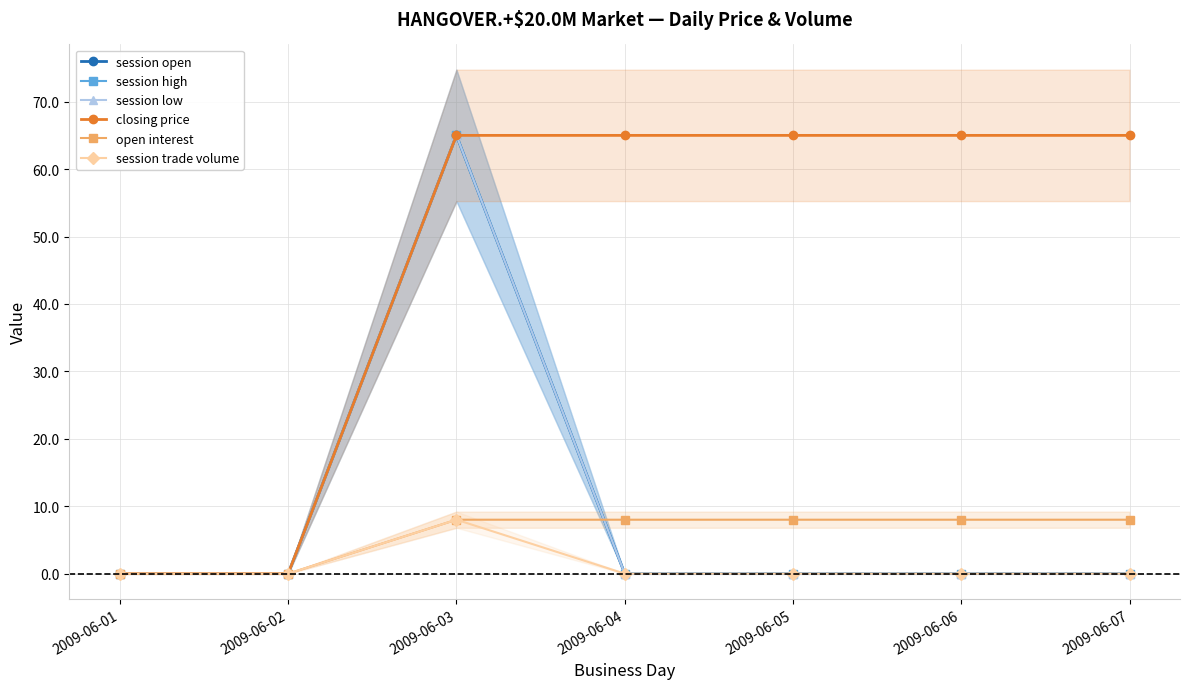

Which series has the largest total across all categories?

closing price